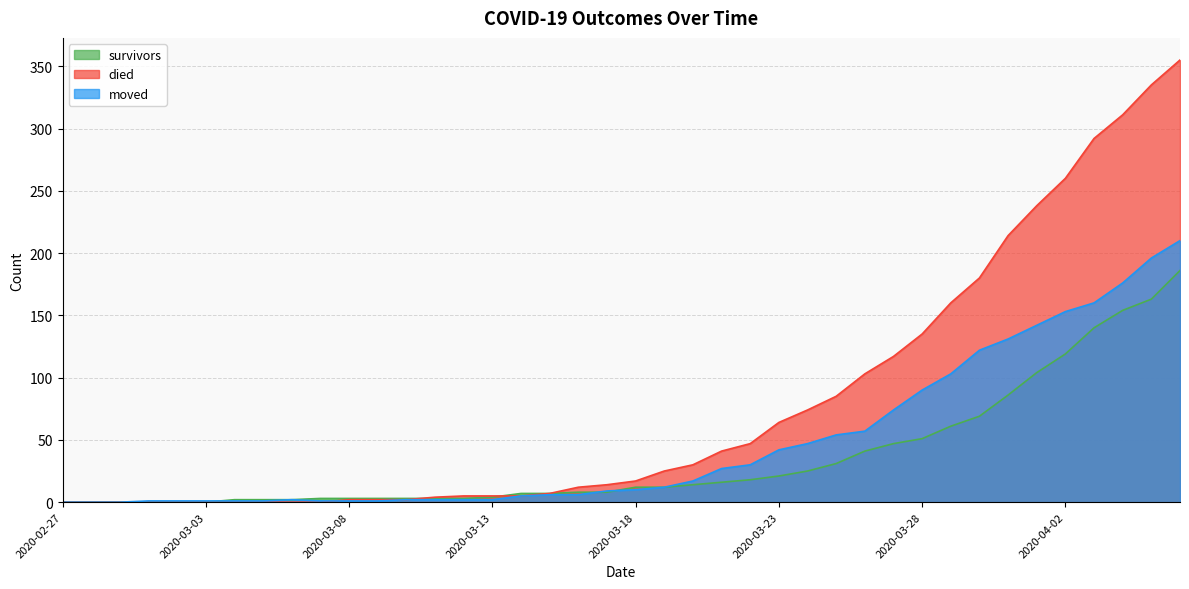

The survivors series shows 43 at 2020-03-25. True or false?

False